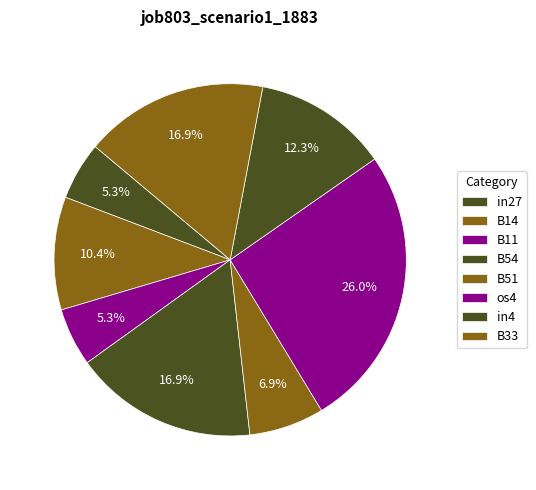

Combined, what portion of the pie is B51 and B14?

17.3%